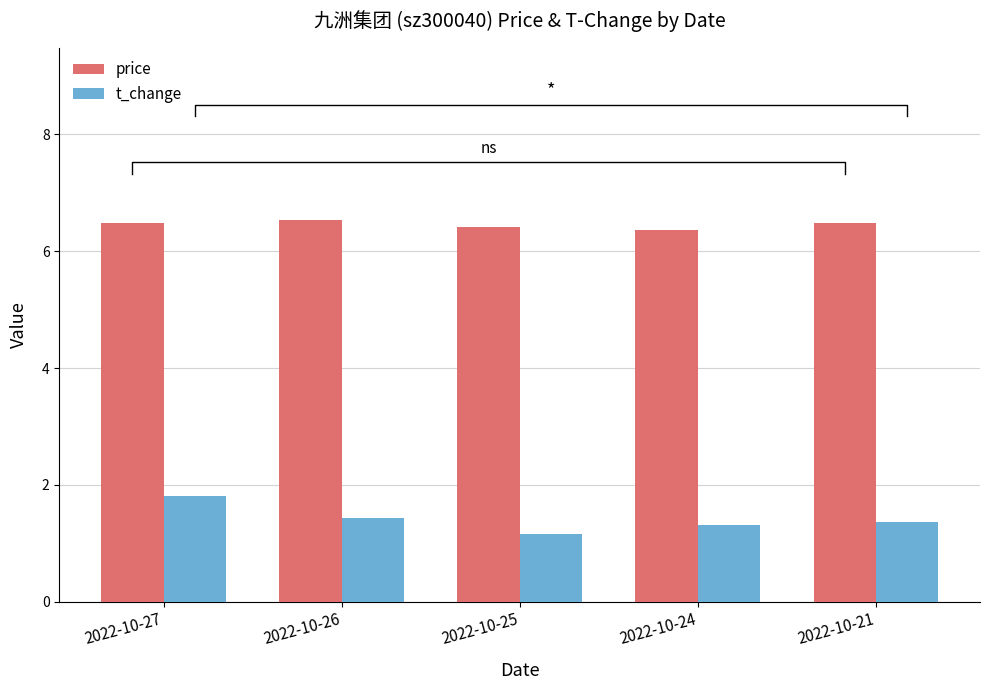

What is the difference between the price values at 2022-10-25 and 2022-10-26?

0.1